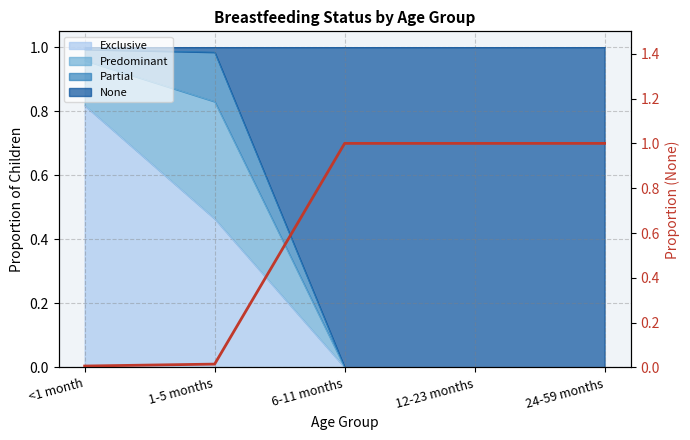

Reading left to right, list all the values displayed in this chart.

0.0	0.0	1.0	1.0	1.0